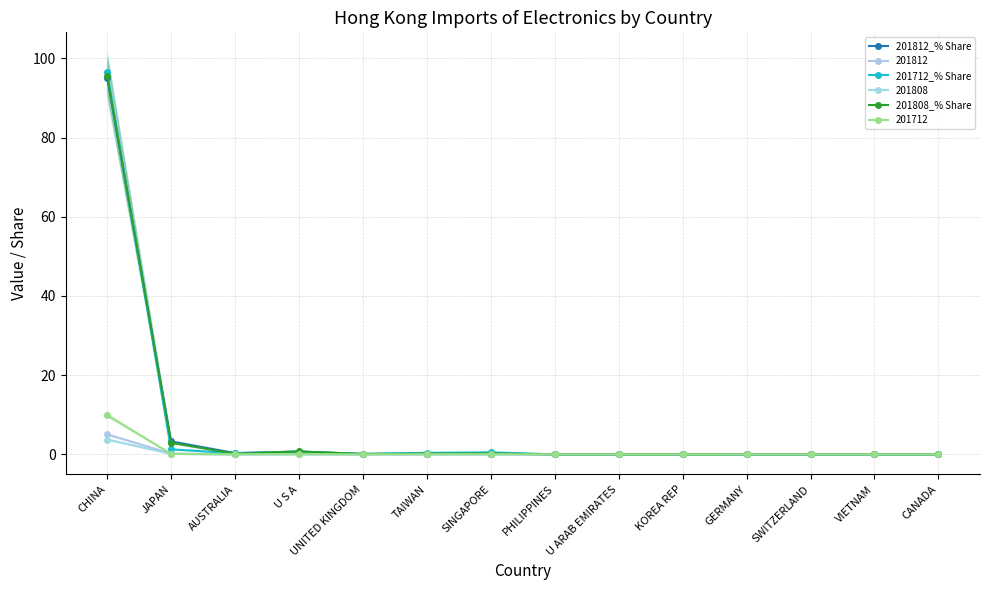

Where do 201812_% Share and 201808_% Share first cross each other?

CHINA and JAPAN